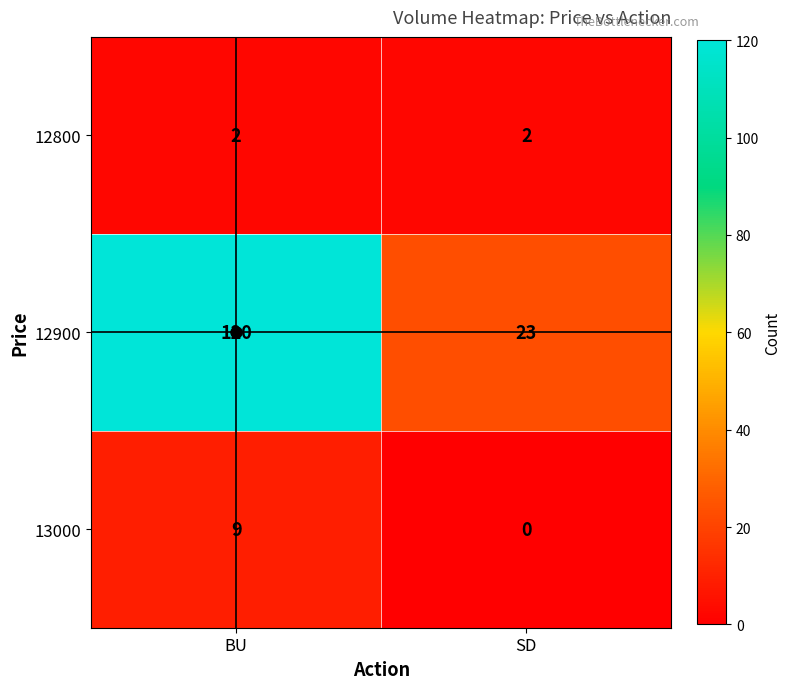

What is the greatest value displayed?

120